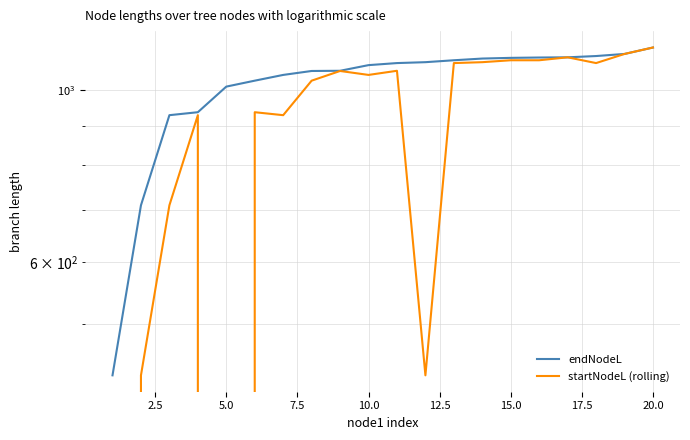

How many interior local peaks does the startNodeL (rolling) series have?

5